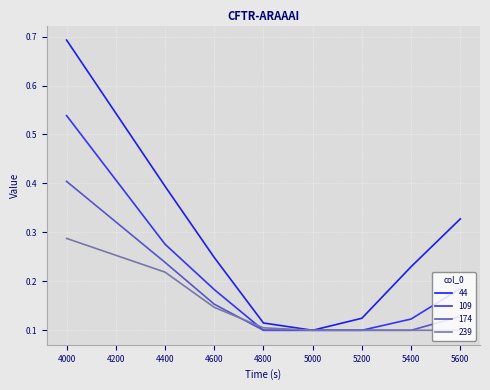

Does the chart display data point markers on the line(s)?

No